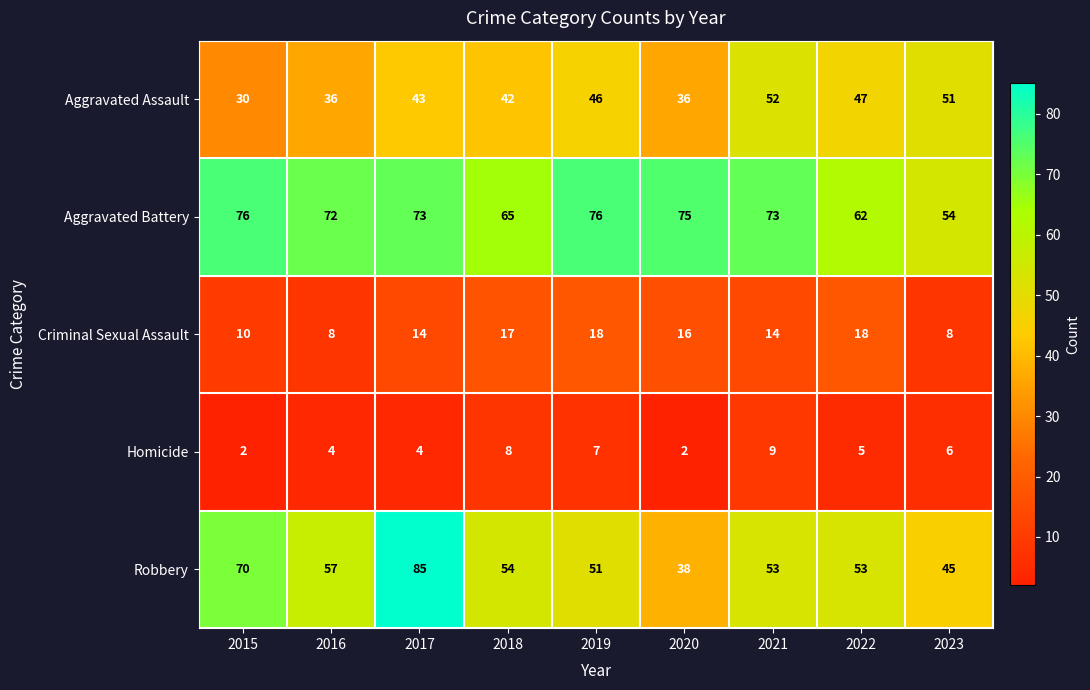

Count the number of categories in the chart.

9